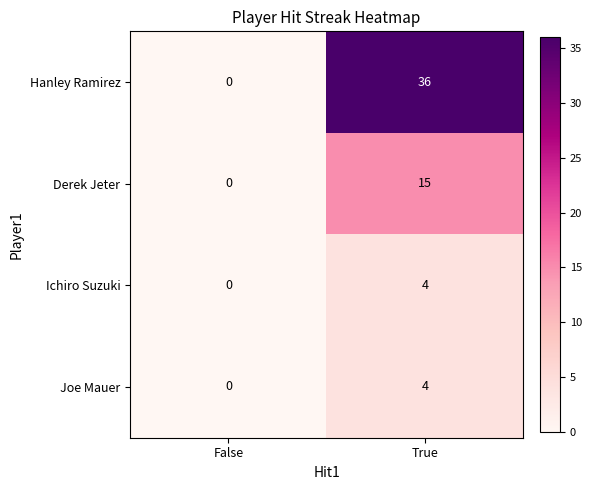

At which label does Ichiro Suzuki reach its minimum?

False